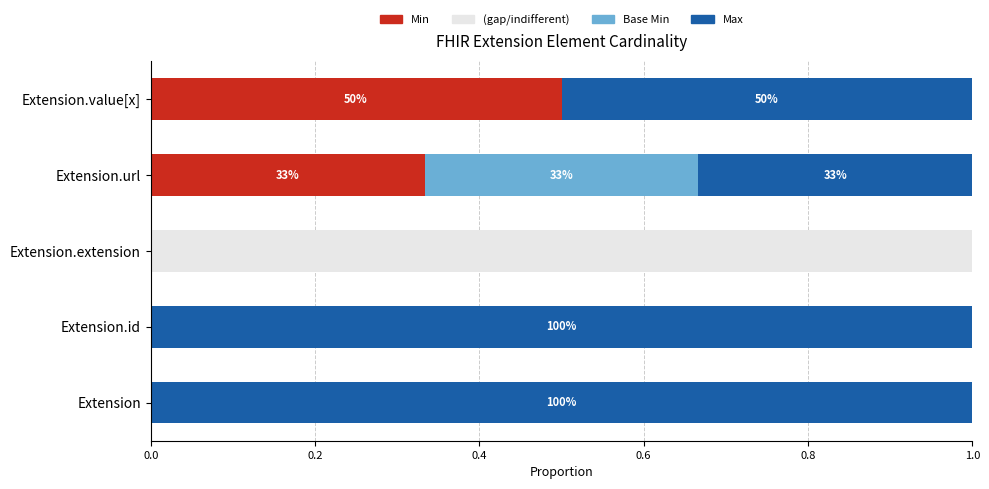

What is the total value across all series at Extension.extension?

1.0